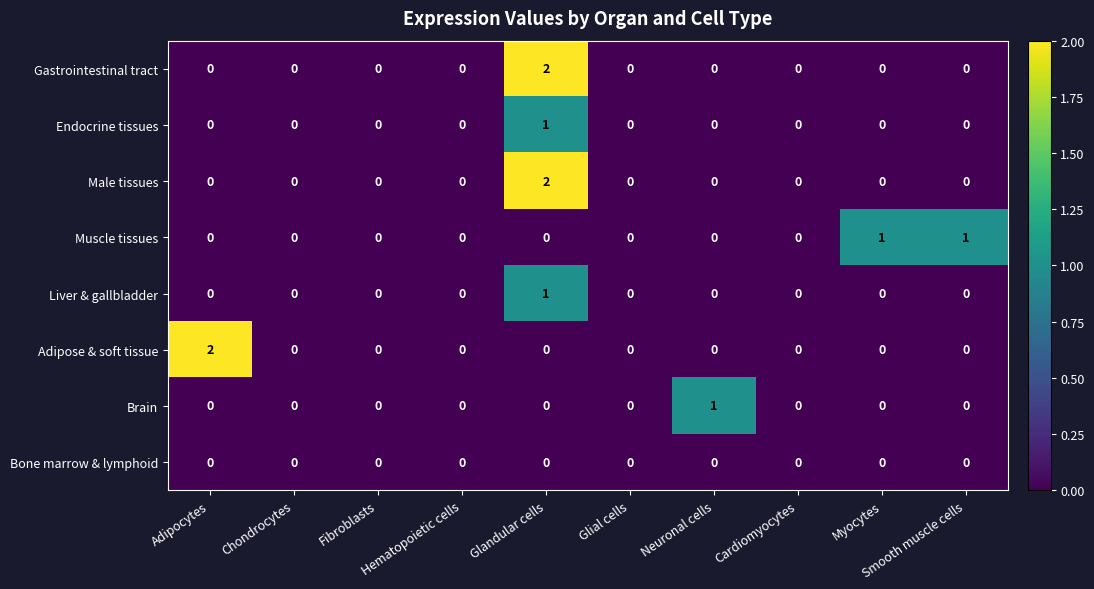

What is the total value across all series at Glandular cells?

6